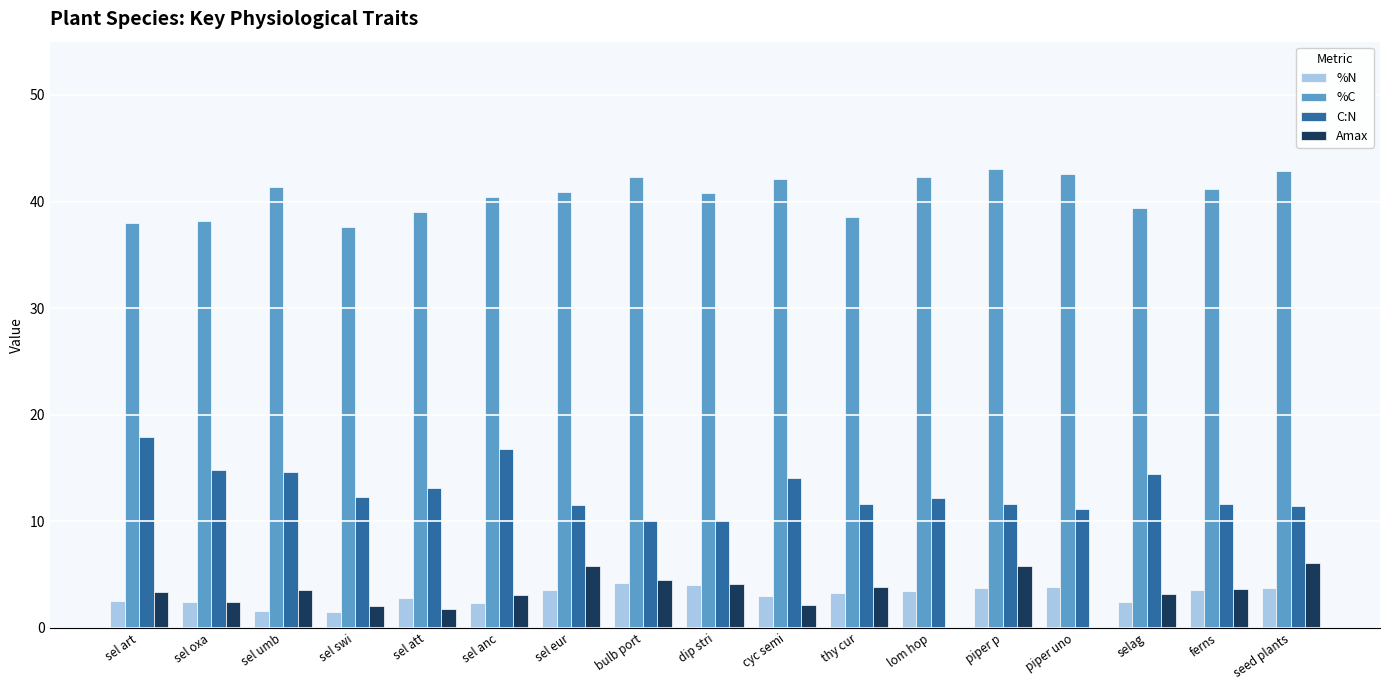

What is the sum of all %N values?

52.0